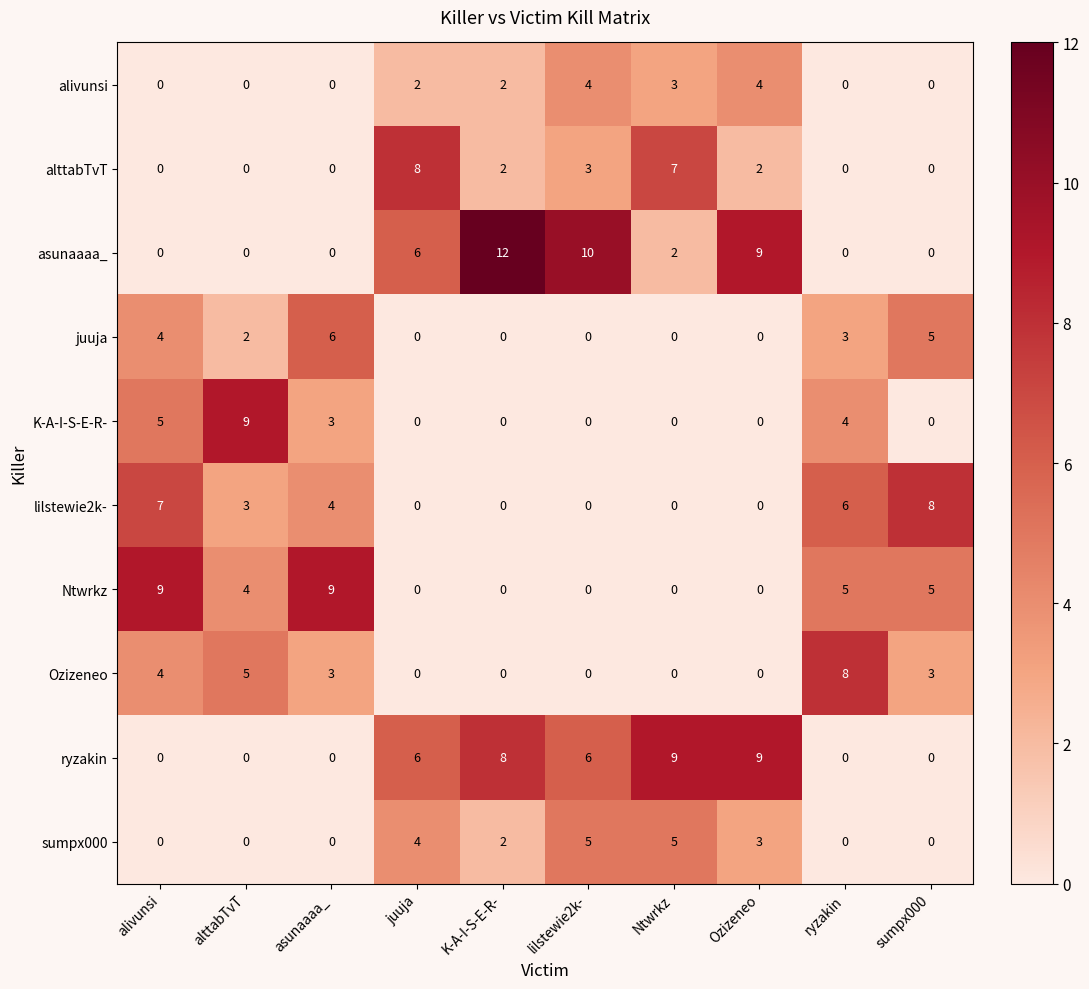

Is it true that K-A-I-S-E-R- equals 7 at alivunsi?

False